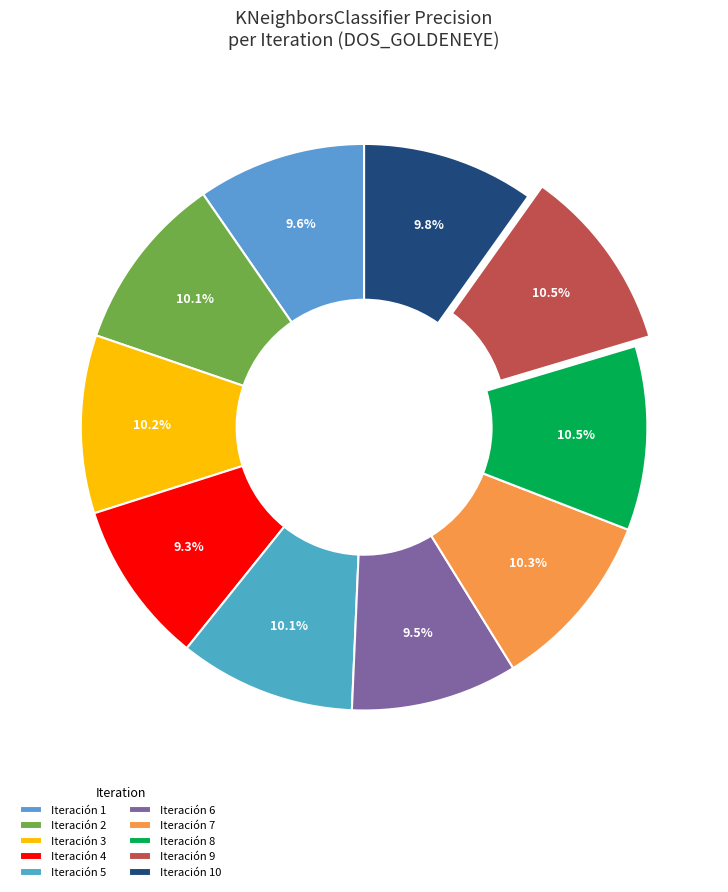

To the nearest percent, what is the average slice percentage?

10%